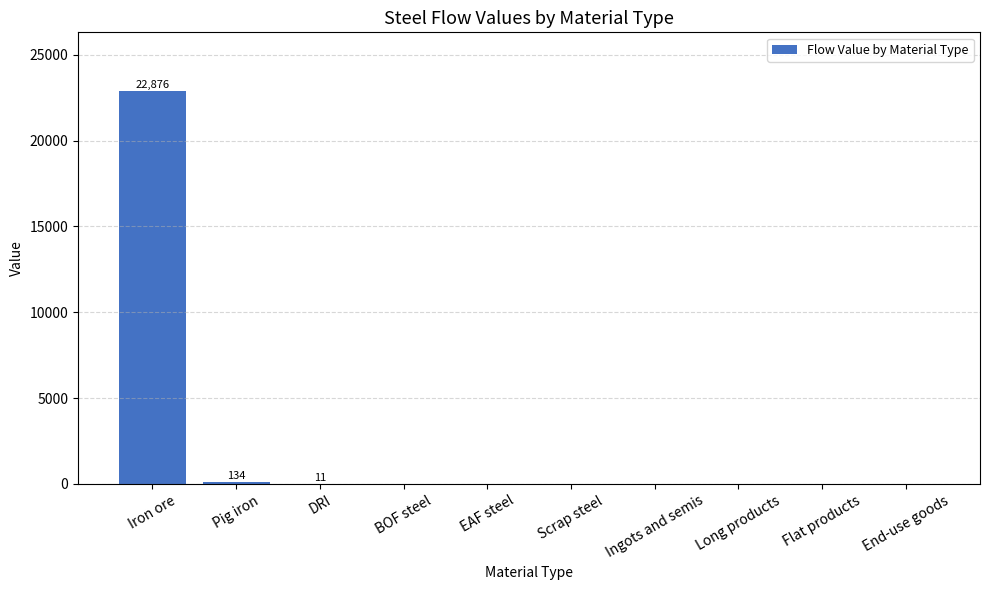

True or false: the data shows 0.0 at Scrap steel.

True